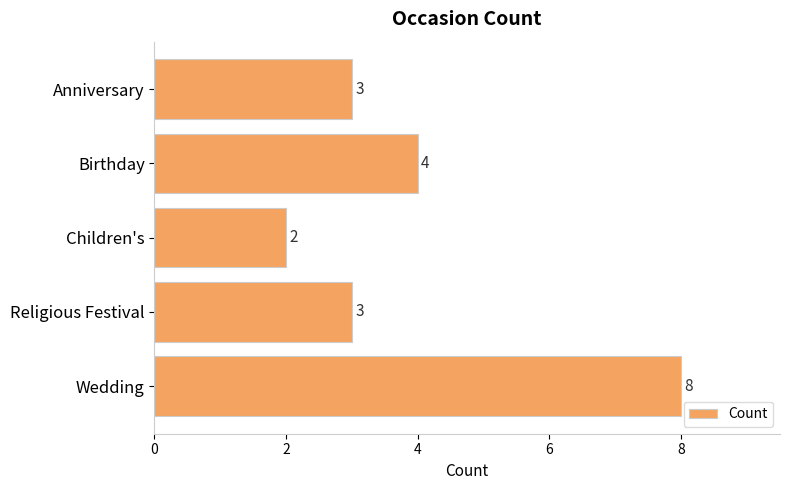

Reading top to bottom, what are all the values shown in this chart?

3	4	2	3	8